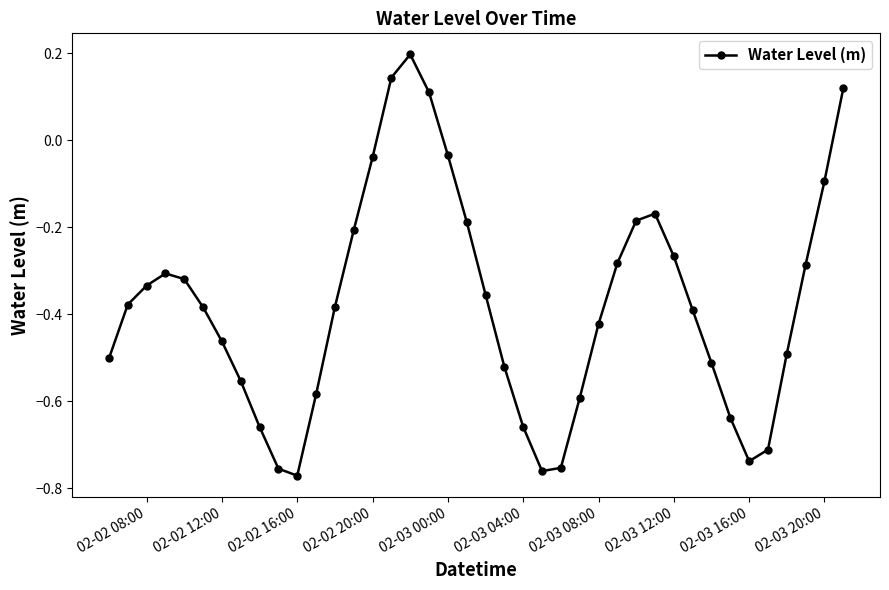

What is the difference between the maximum and minimum values?

1.0